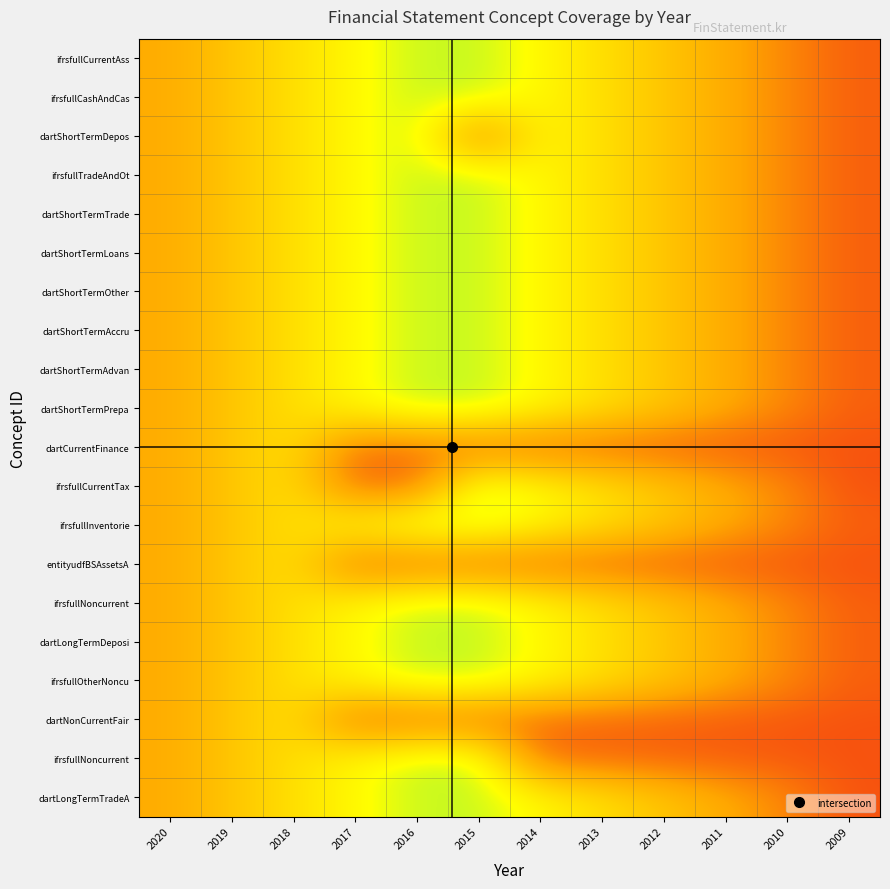

How many series are shown in this chart?

20